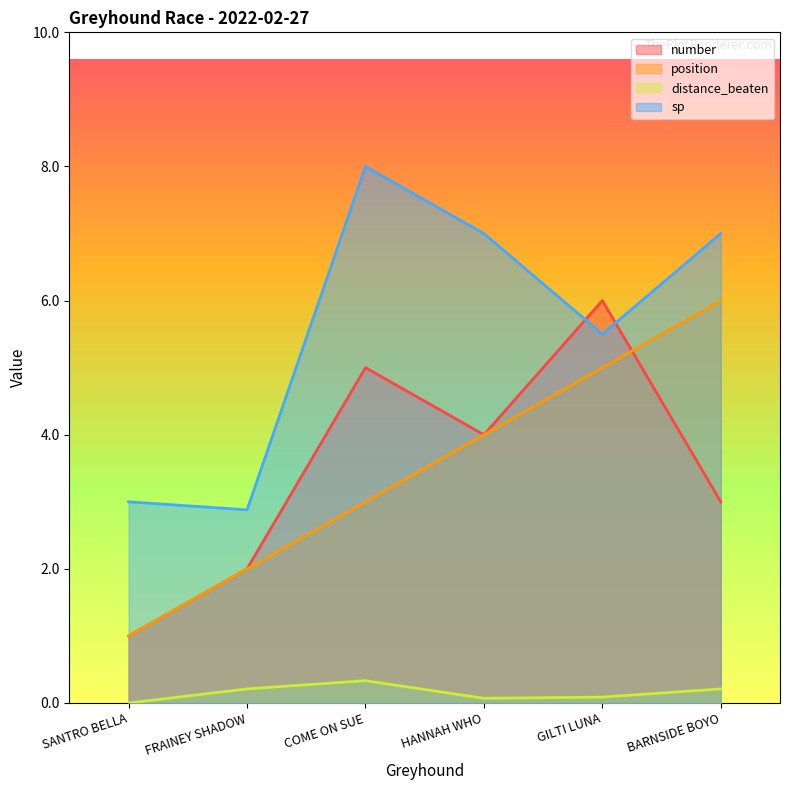

What is the sum of all sp values?

33.4